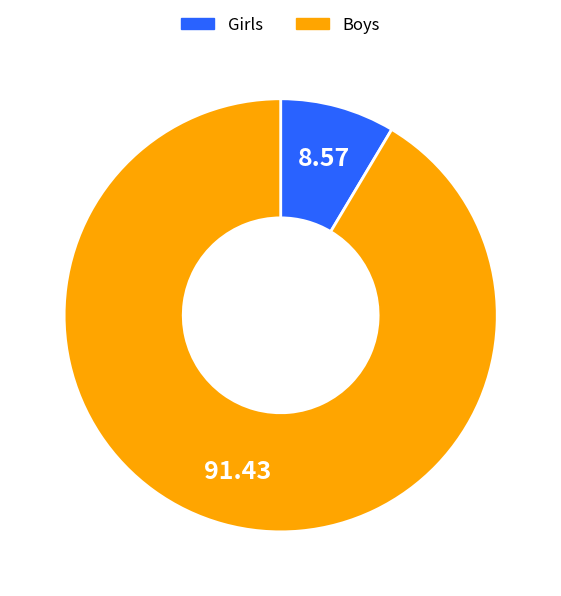

What is the majority slice?

Boys